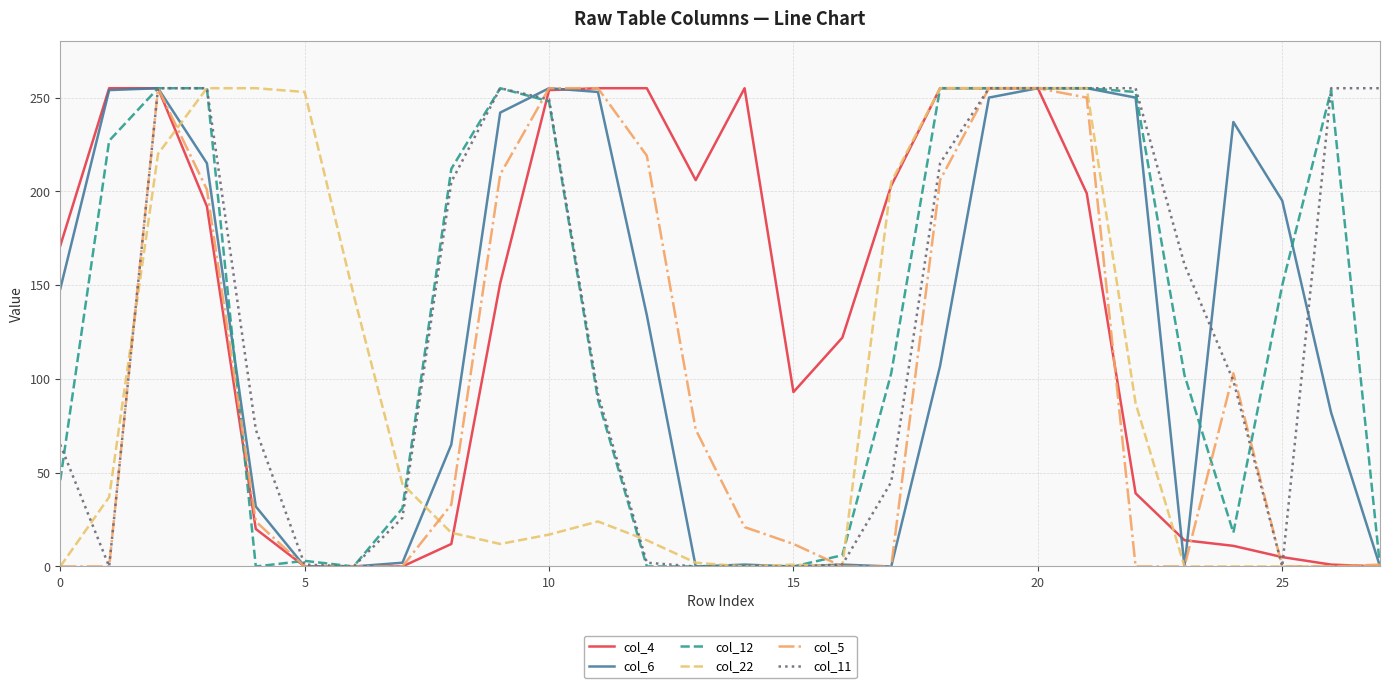

What is the greatest value displayed?

255